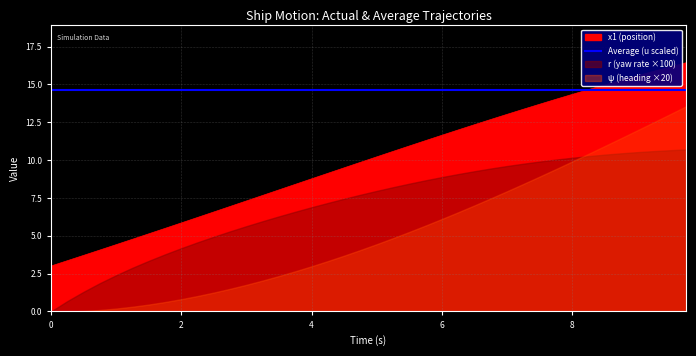

What is the highest value of the x1 (position) series?

16.4